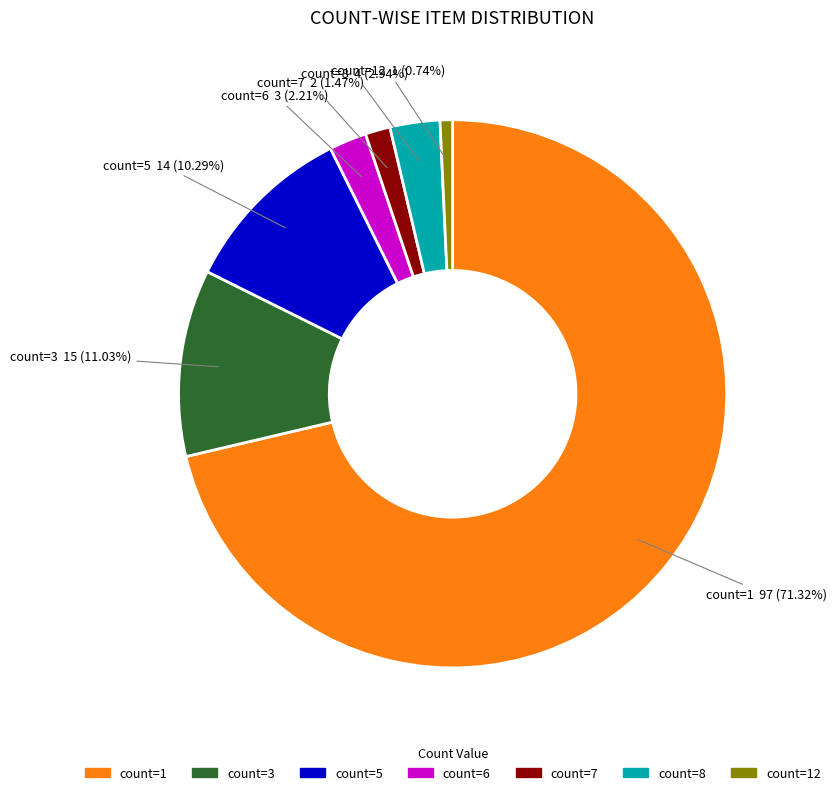

What portion of the pie excludes count=7?

98.5%